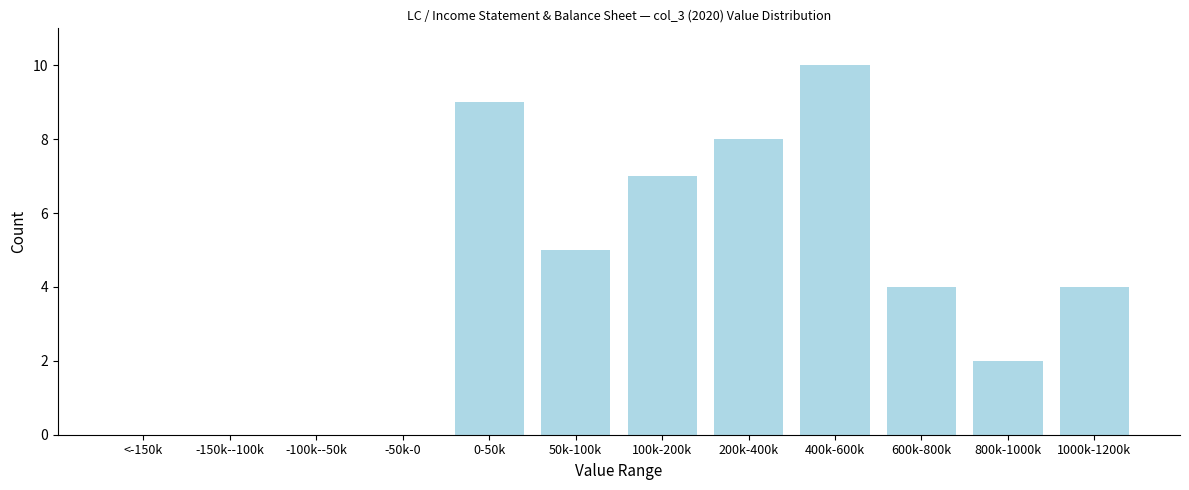

Reading left to right, what are all the values shown in this chart?

<-150k=0	-150k--100k=0	-100k--50k=0	-50k-0=0	0-50k=9	50k-100k=5	100k-200k=7	200k-400k=8	400k-600k=10	600k-800k=4	800k-1000k=2	1000k-1200k=4